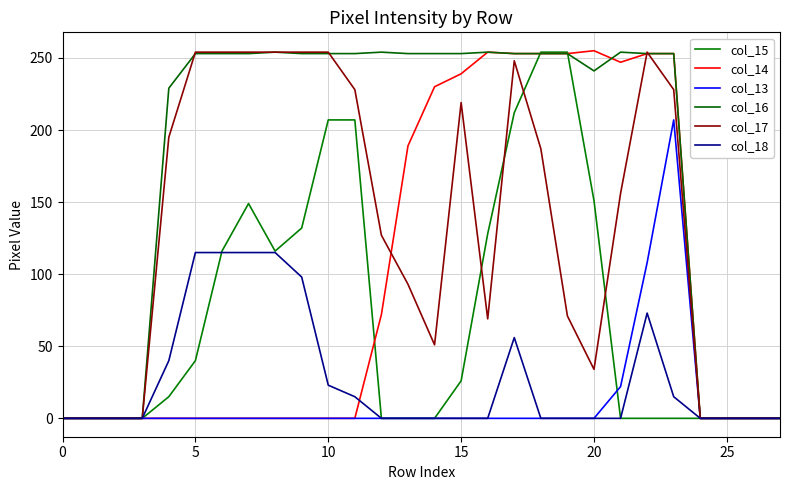

What is the value of the col_18 point at the 7th from the left?

115